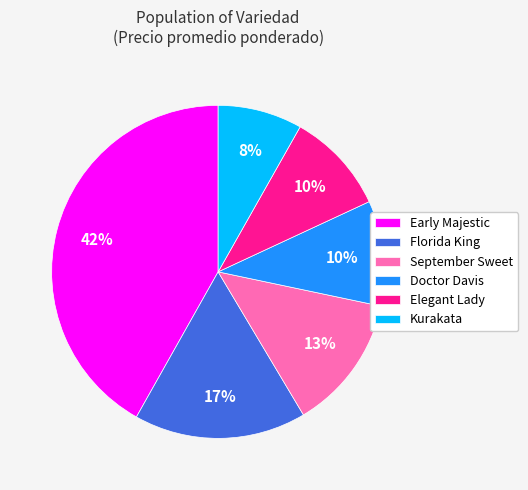

Is there any slice that represents more than half of the pie?

No